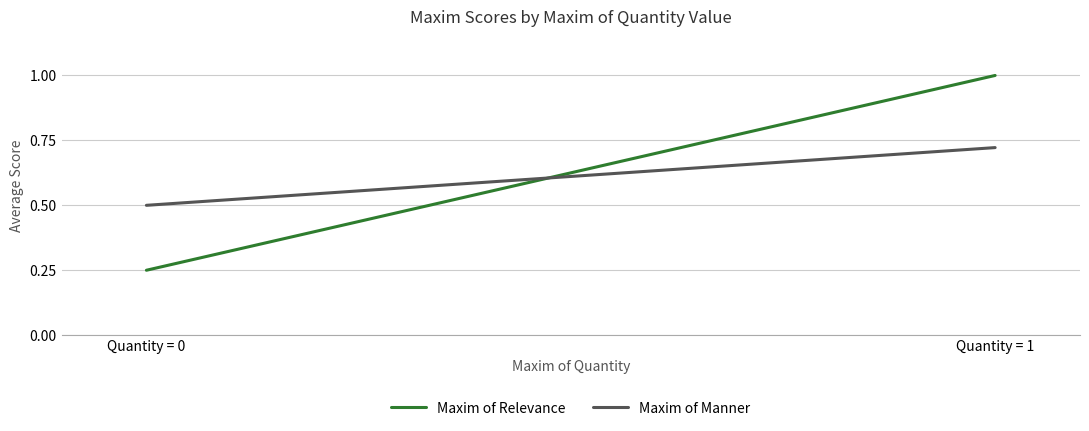

How many distinct data groups are displayed?

2